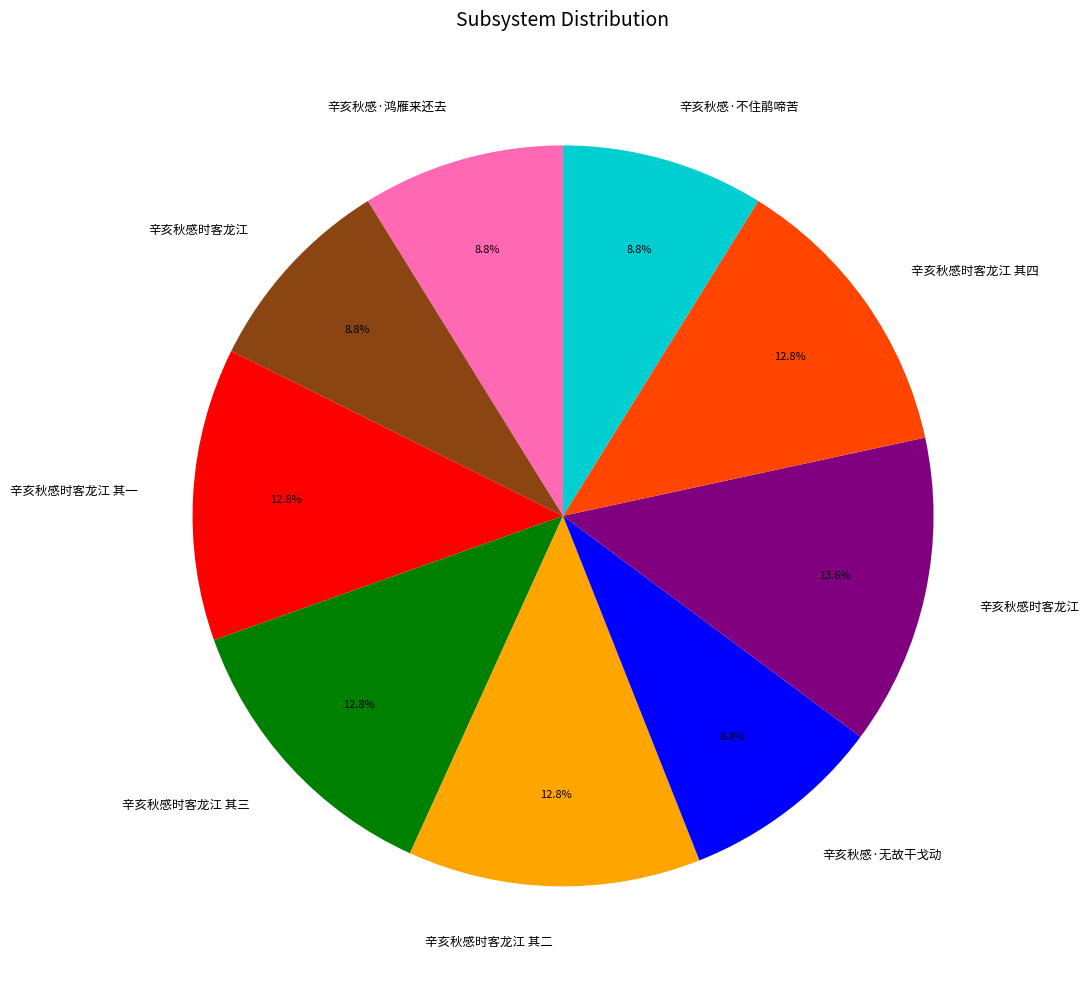

Is there a majority slice in this chart?

No